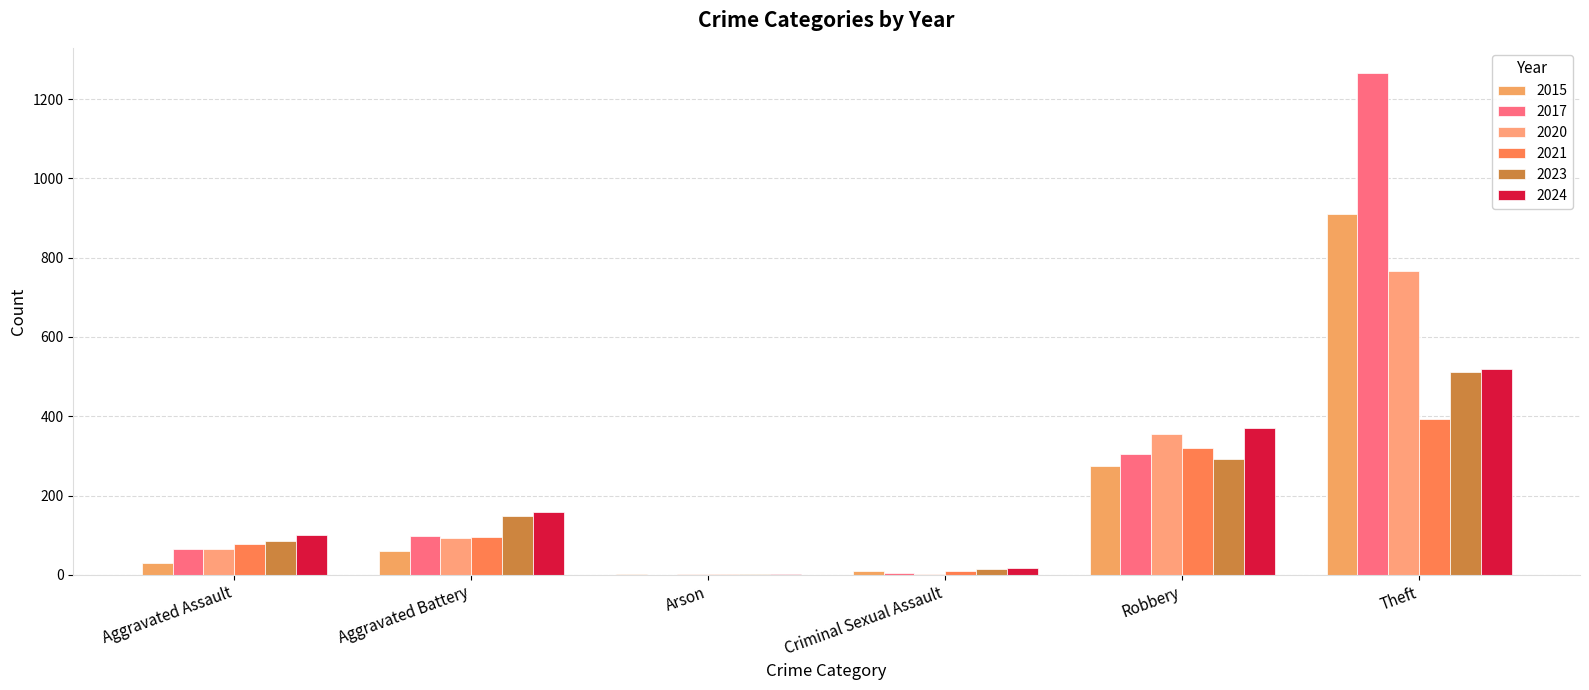

How many groups of bars are there?

6